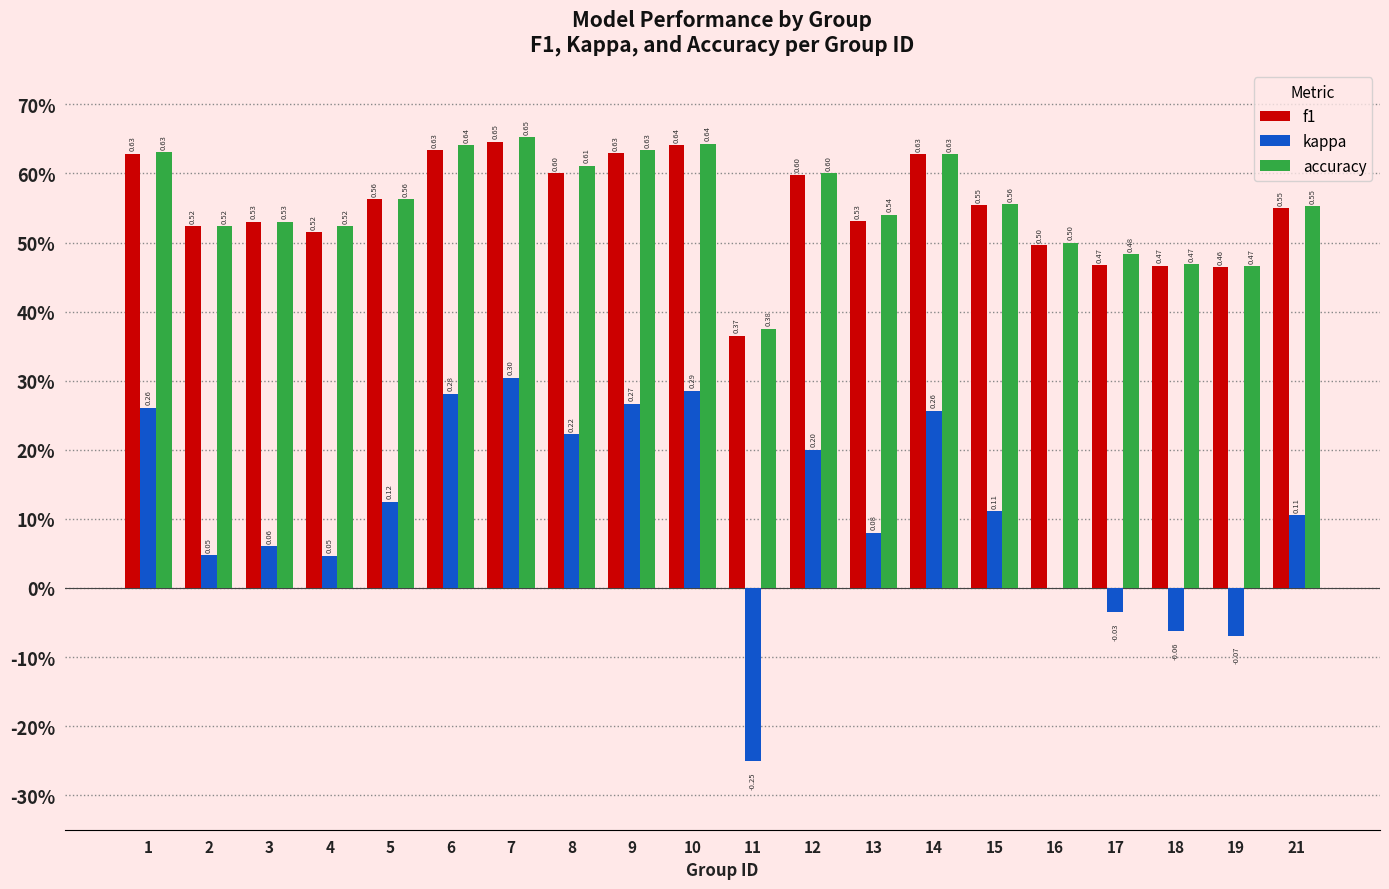

What are all the series names shown in the legend?

f1, kappa, accuracy